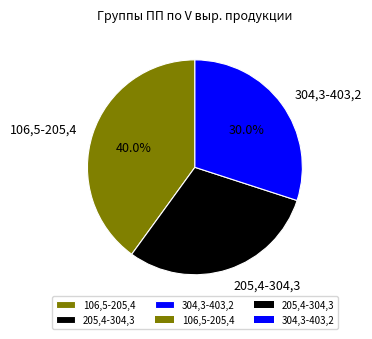

To the nearest percent, what is the difference between the 106,5-205,4 and 205,4-304,3 slice percentages?

10%